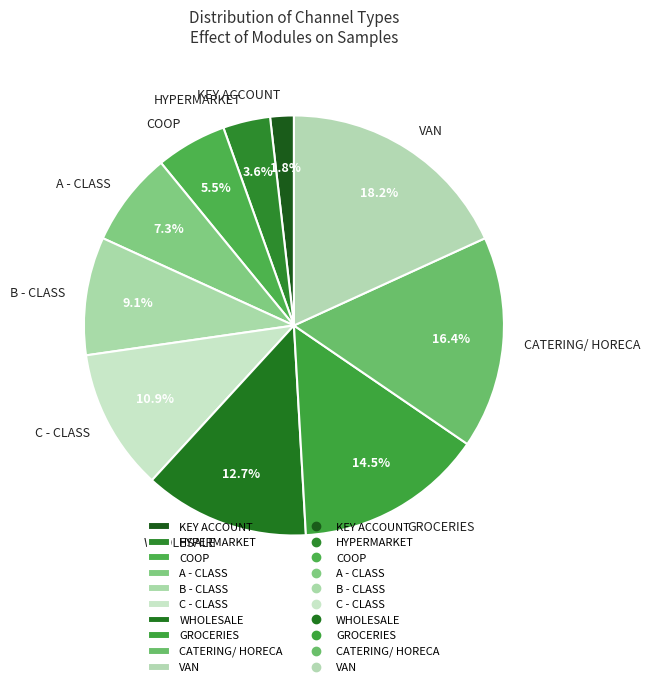

Is A - CLASS the majority of the pie?

No